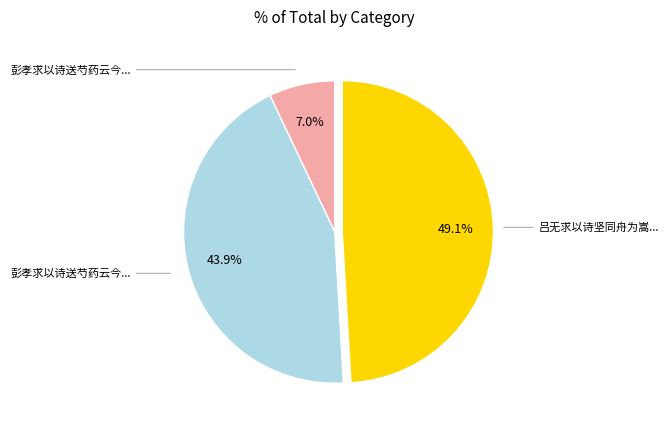

Is there a majority slice in this chart?

No